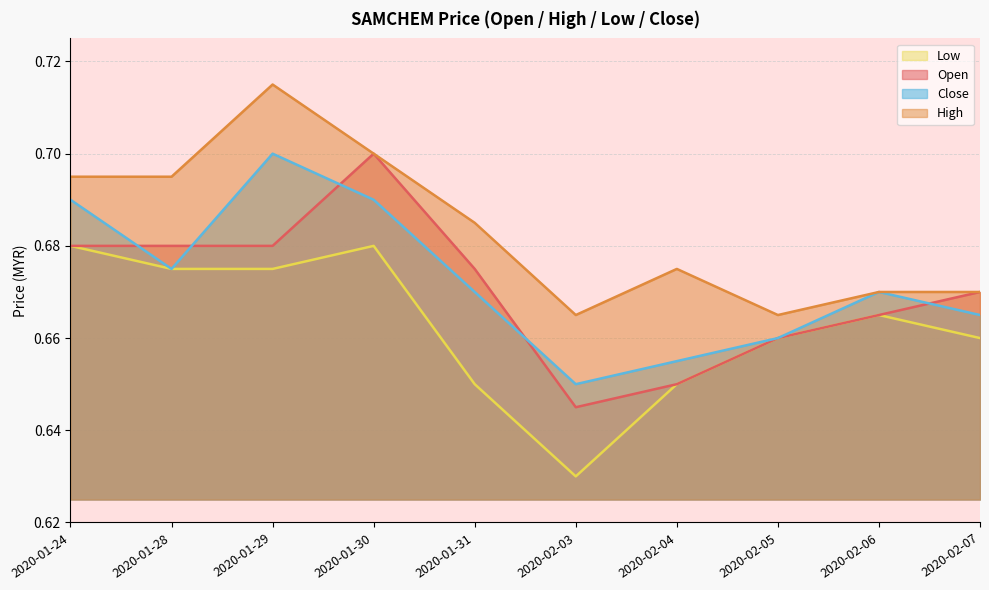

What is the value of the high point at the 5th from the left?

0.7